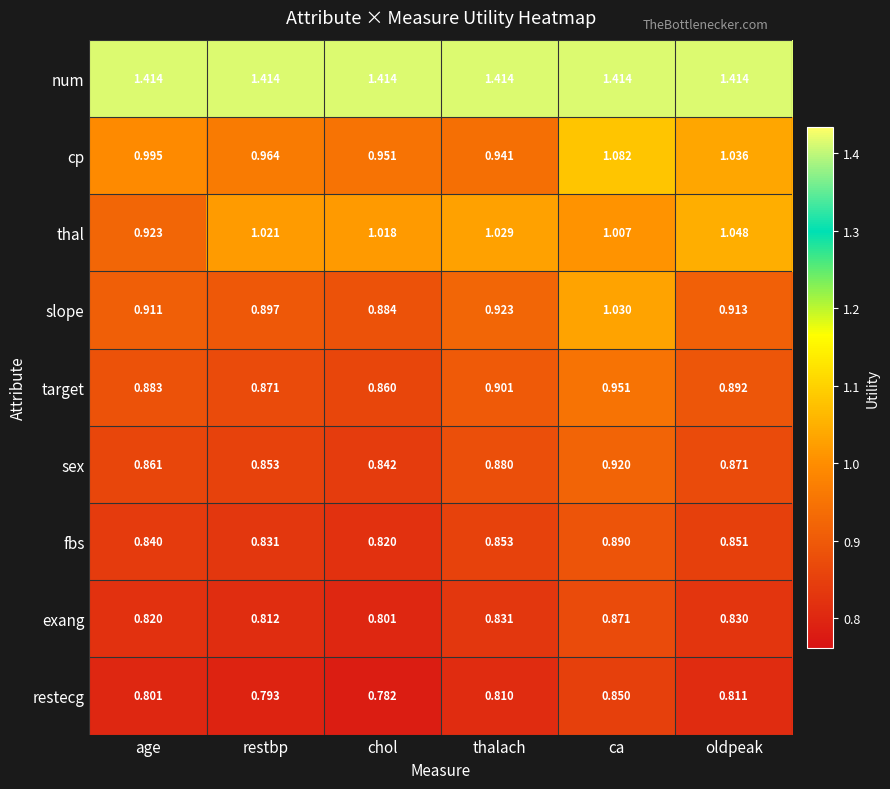

At which category is the sum across all series the highest?

ca